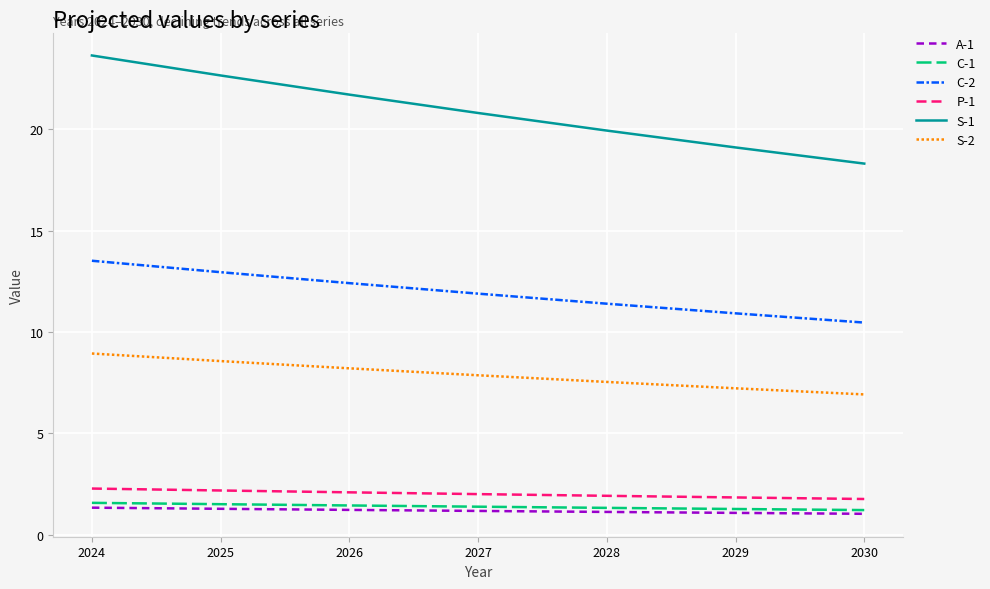

True or false: S-1 and A-1 cross at least once.

False